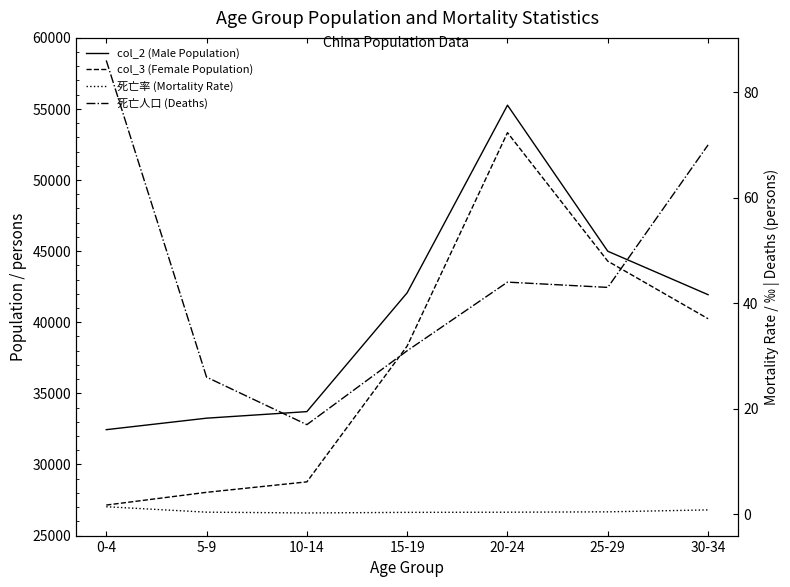

Where is col_2 (Male Population) nearest to the value 43854?

25-29